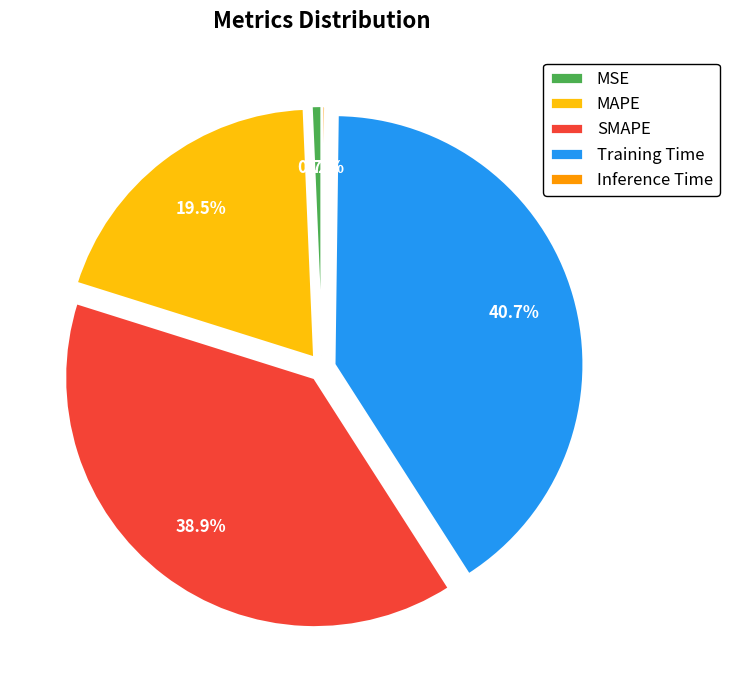

To the nearest percent, what is the average slice percentage?

20%